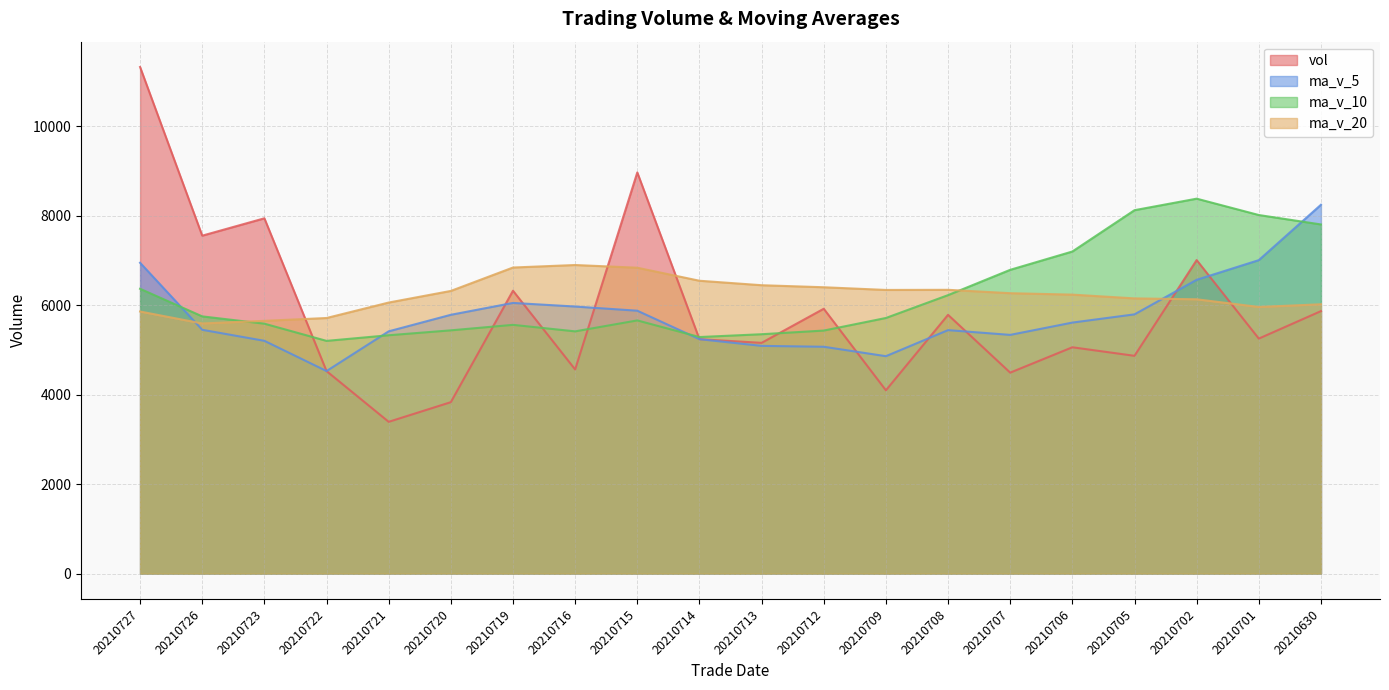

At which label is vol closest to 7358?

20210726